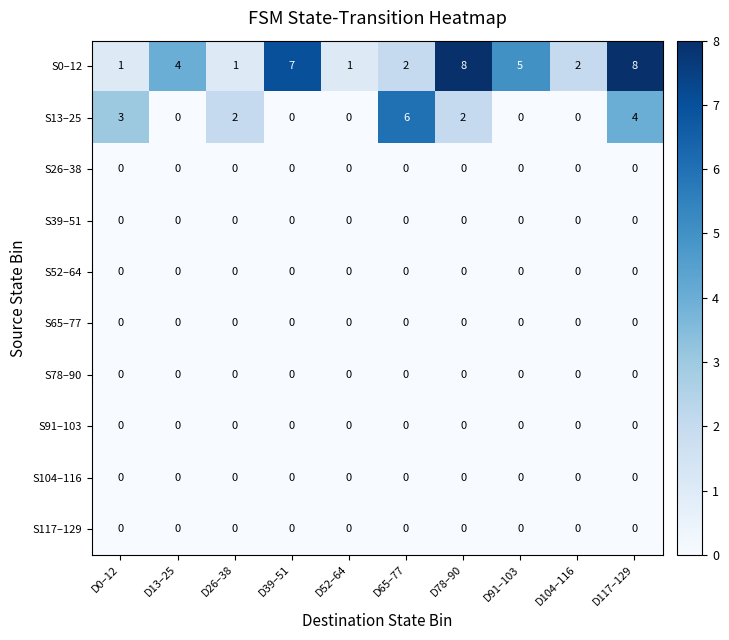

Which series has the widest spread of values?

S0–12